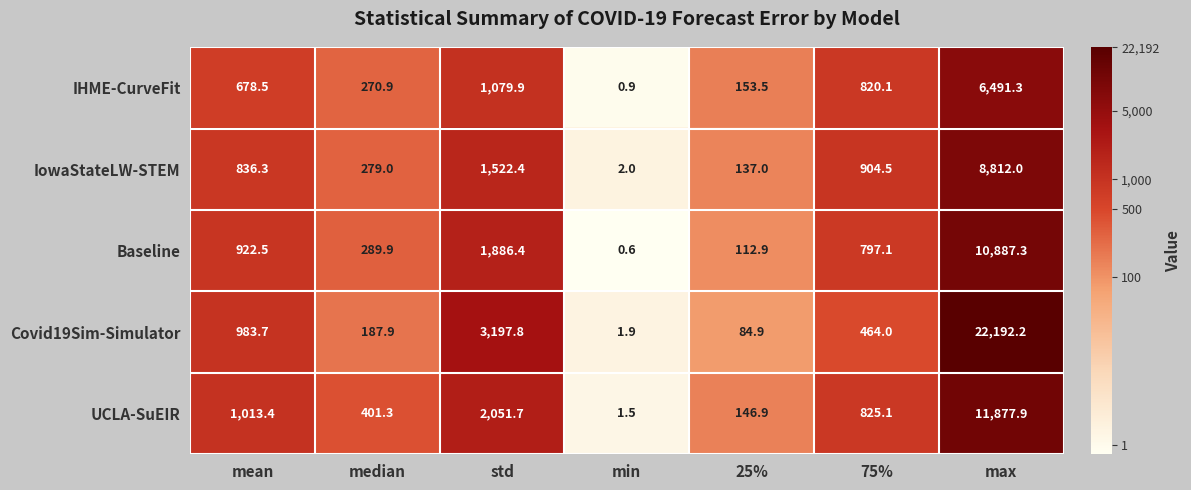

Is it true that IHME-CurveFit equals 1.3 at min?

False